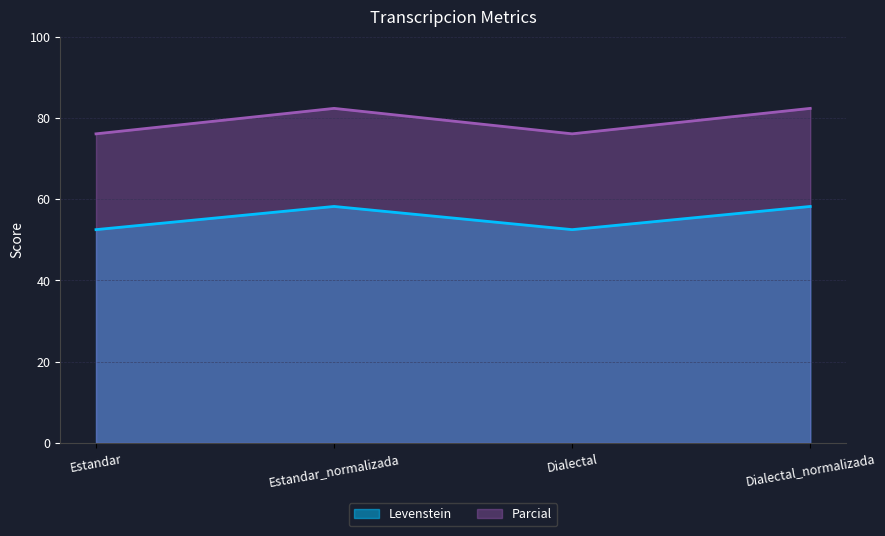

Reading left to right, list all the values displayed in this chart.

Levenstein: 52.5	58.2	52.5	58.2
Parcial: 76.1	82.4	76.1	82.4